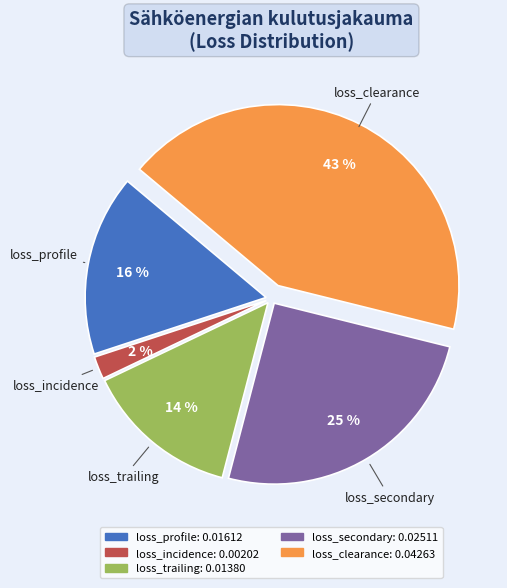

Is there a majority slice in this chart?

No